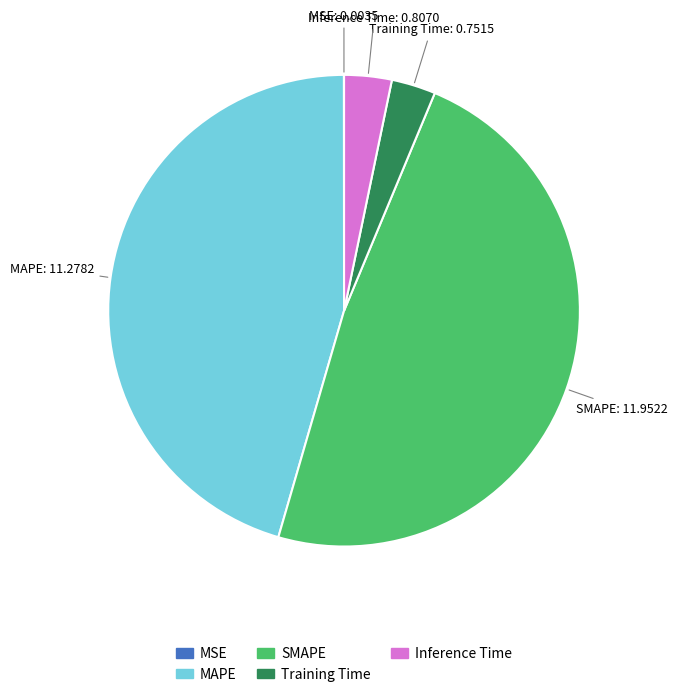

Which category has the biggest portion of the pie?

SMAPE